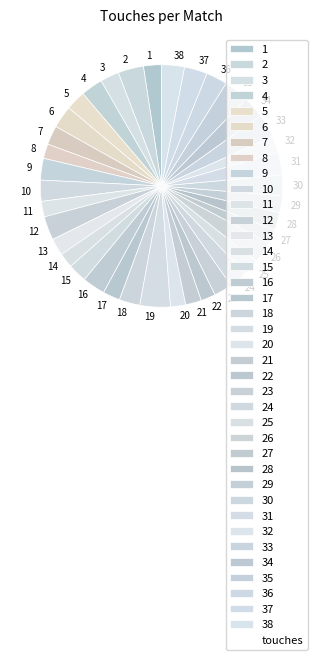

How many segments does this pie chart have?

38